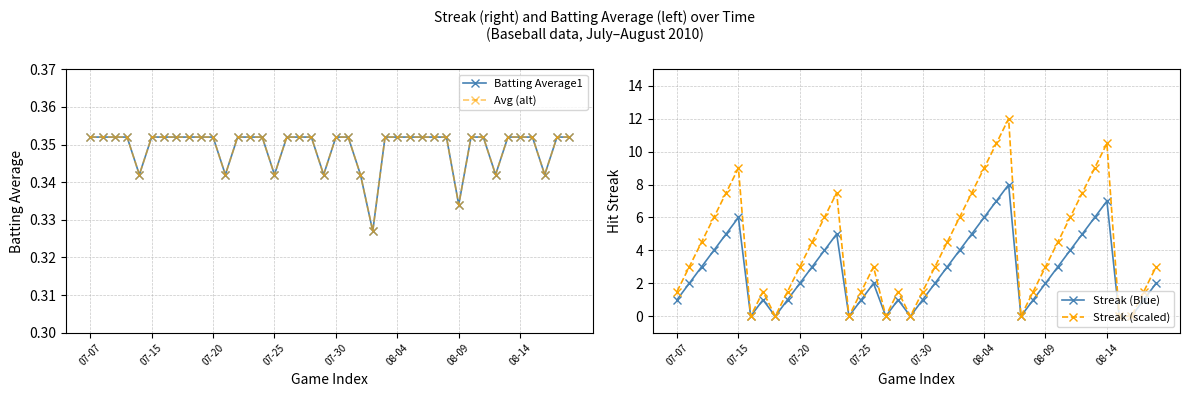

True or false: Batting Average1 has more than 2 points higher than both neighbors.

False